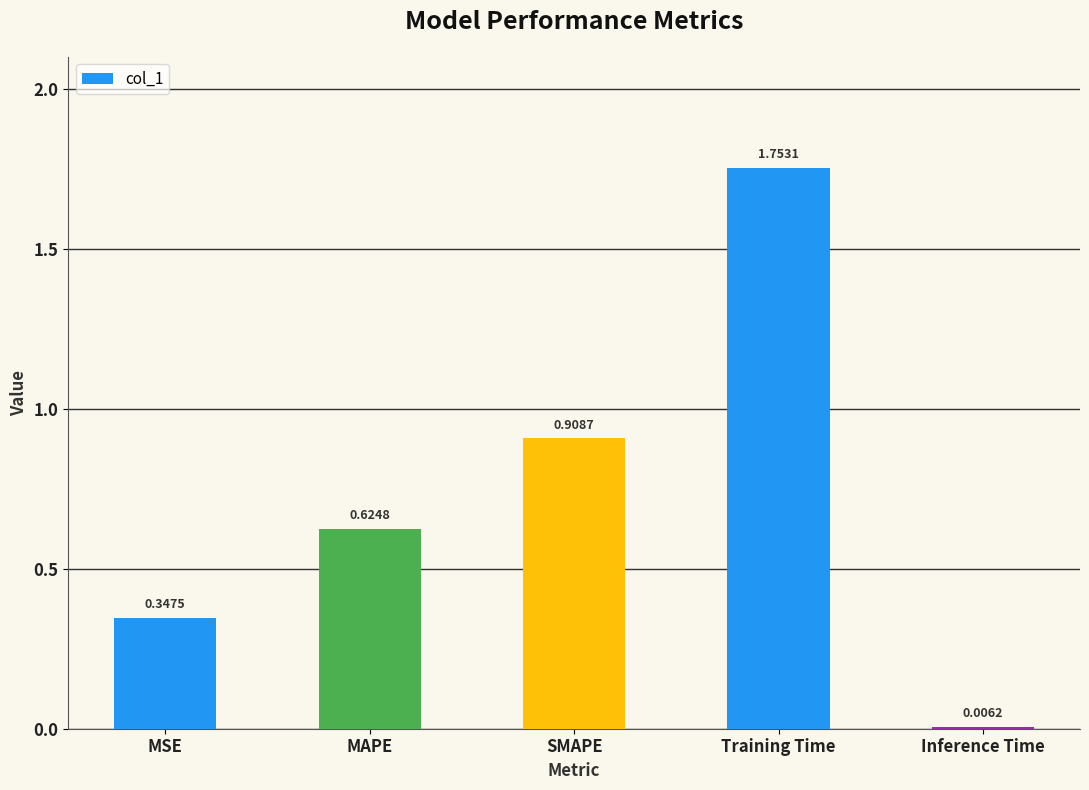

What is the change in value from MSE to Inference Time?

-0.3